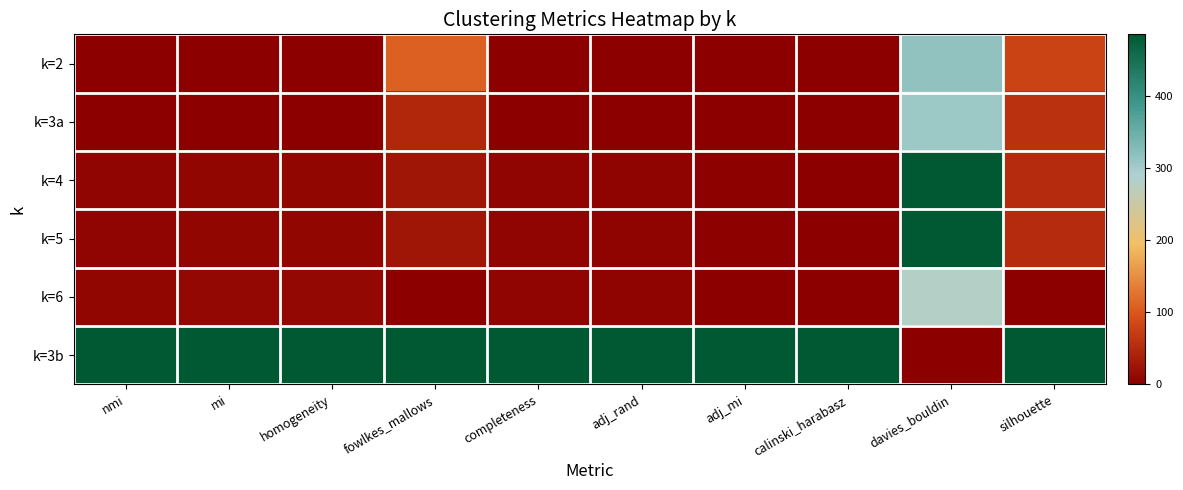

At which category is the sum across all series the highest?

davies_bouldin